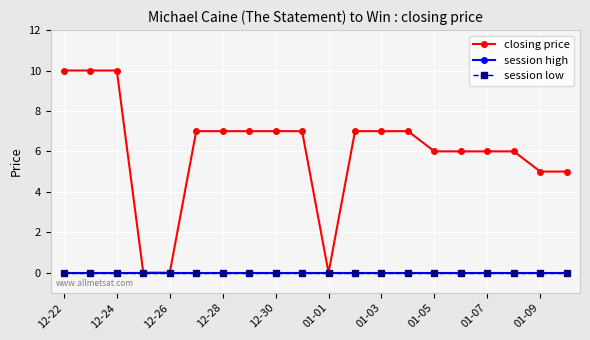

True or false: session high and closing price cross at least once.

False